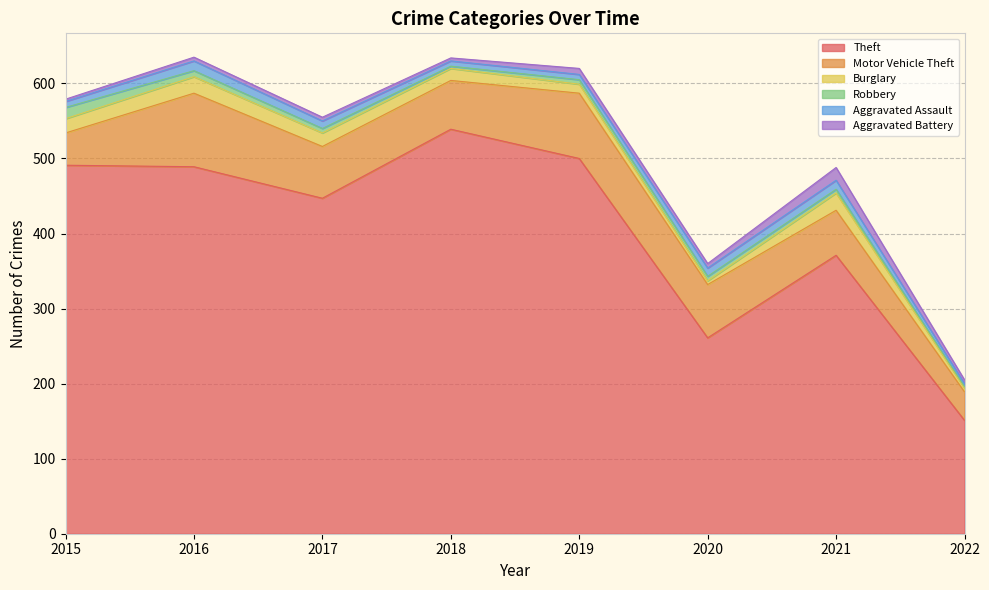

What is the value of the Robbery point at the 3rd from the left?

6